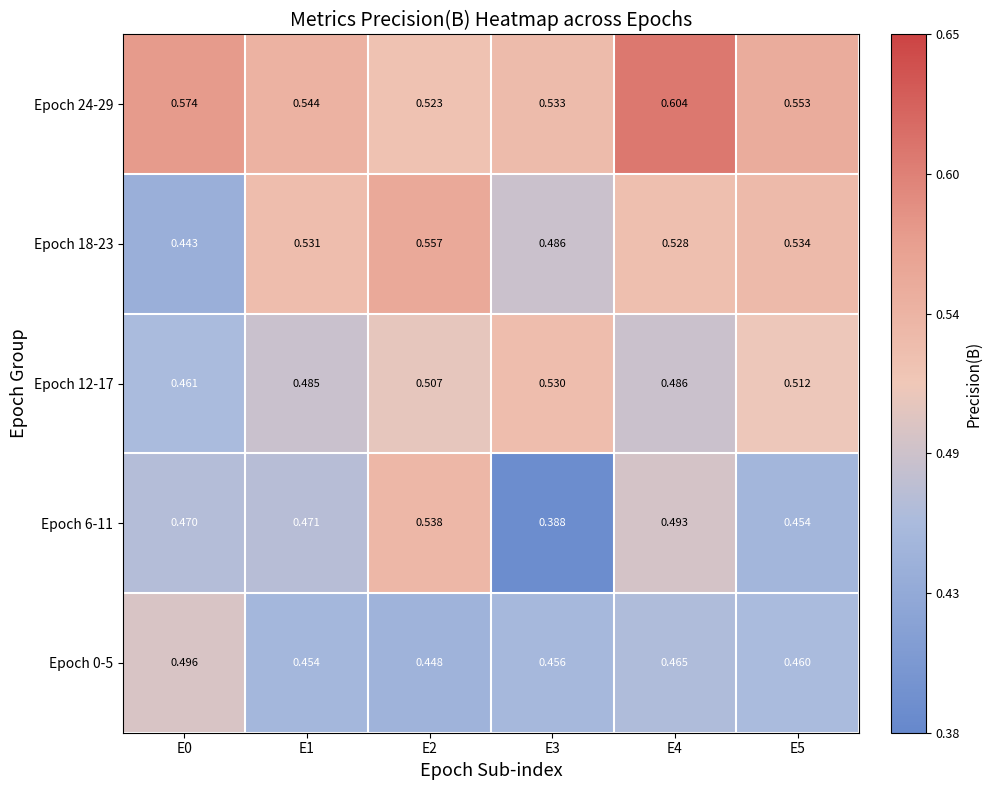

Is the value of Epoch 0-5 at E0 greater than the value of Epoch 12-17 at E3?

No